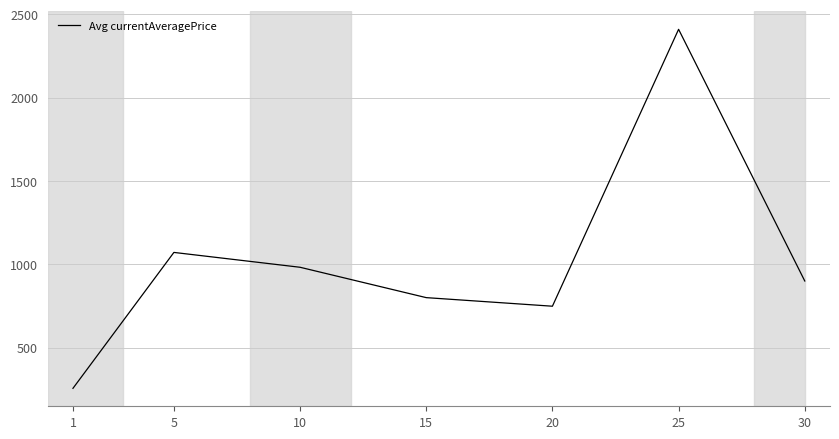

Rank the categories by value from highest to lowest.

25, 5, 10, 30, 15, 20, 1